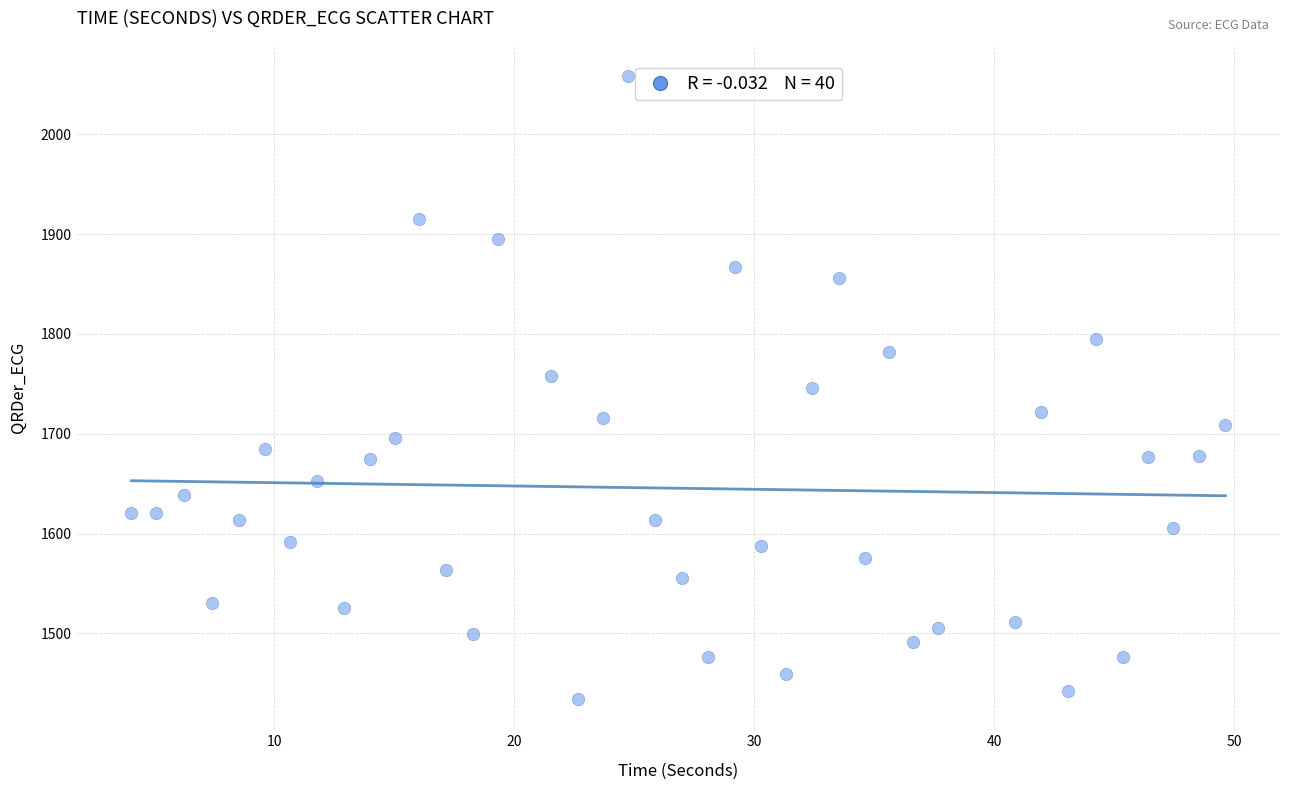

What is the range of X values (max minus min)?

45.6